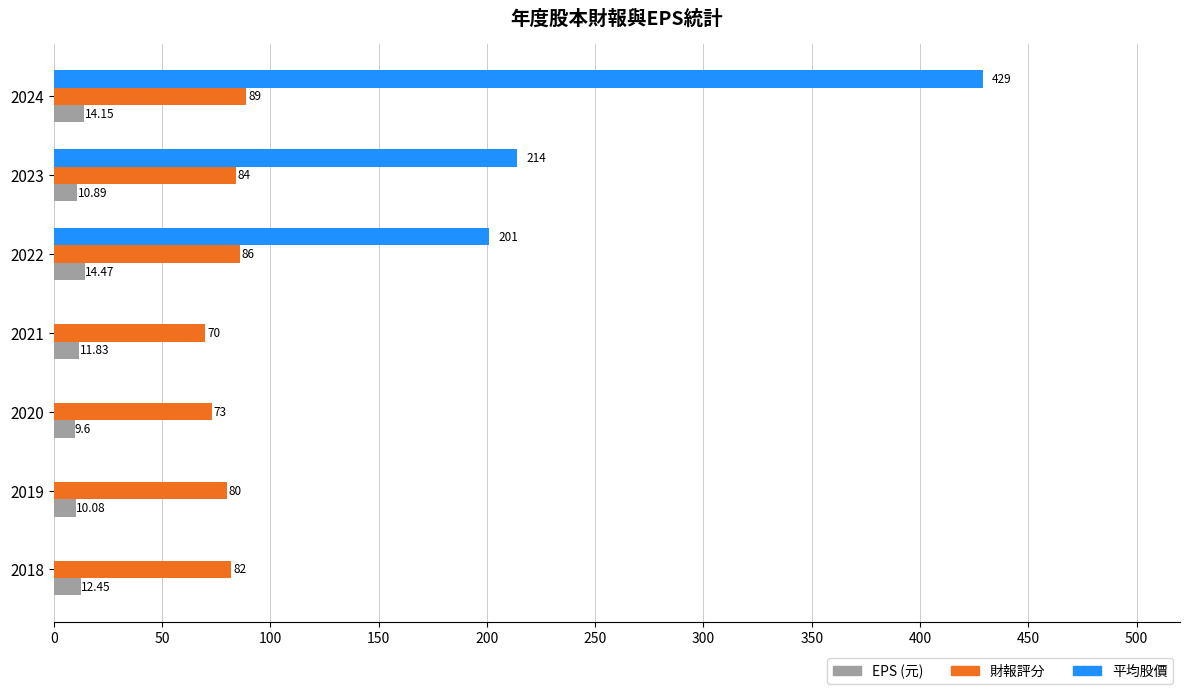

At which category is the sum across all series the highest?

2024